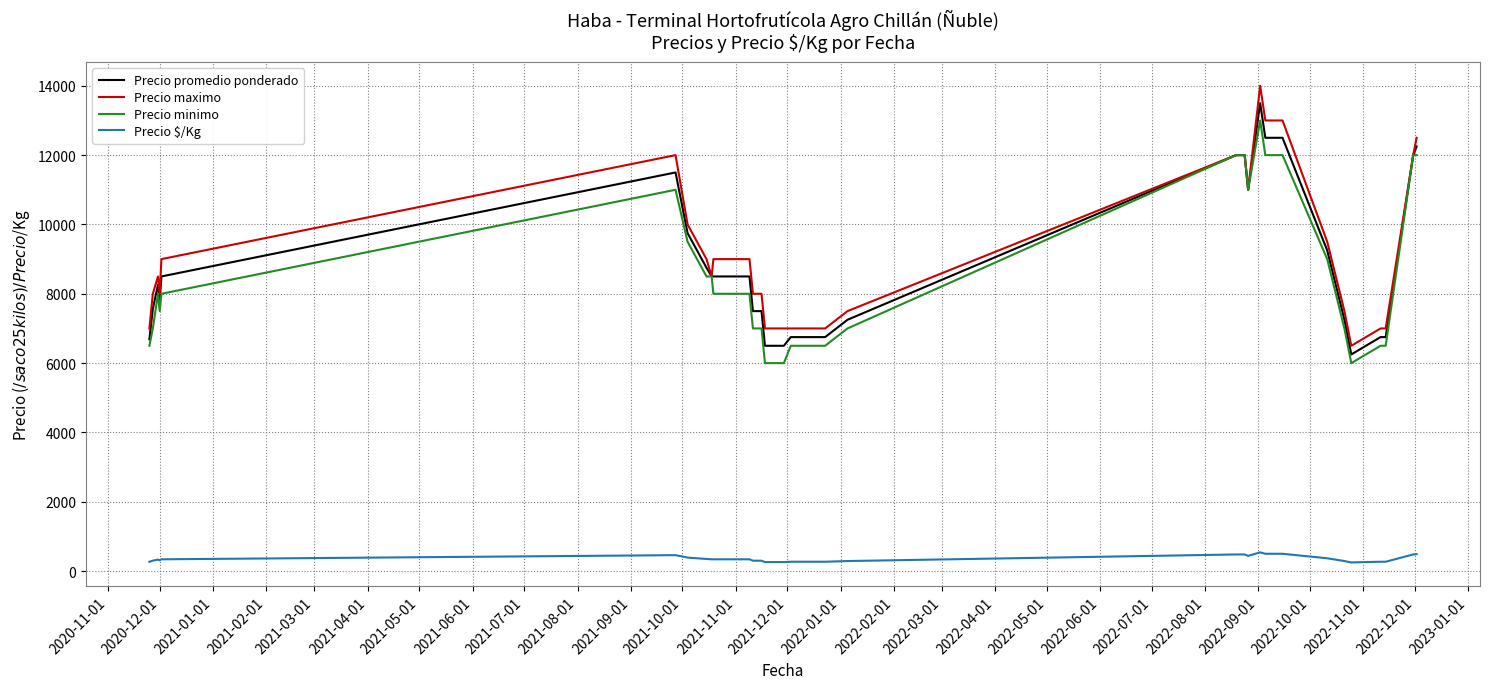

True or false: Precio minimo and Precio $/Kg cross at least once.

False